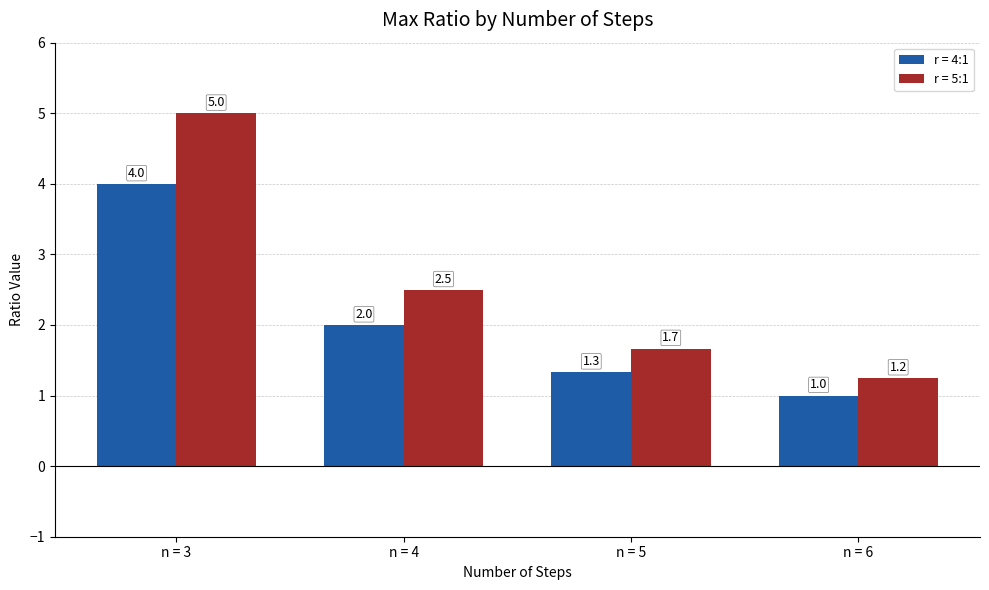

Rank the series at n = 3 from highest to lowest value.

r = 5:1, r = 4:1